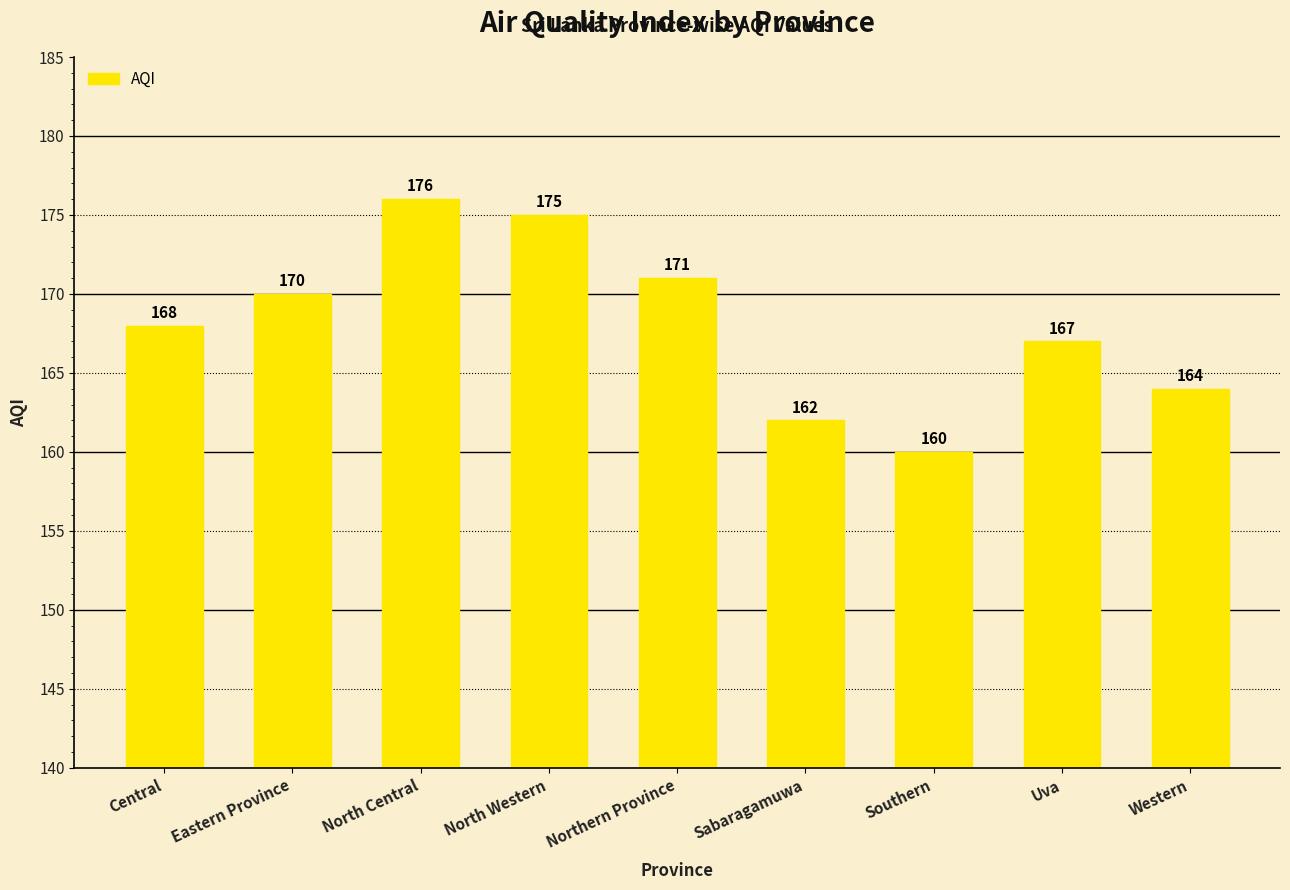

Where is the data nearest to the value 168?

Central